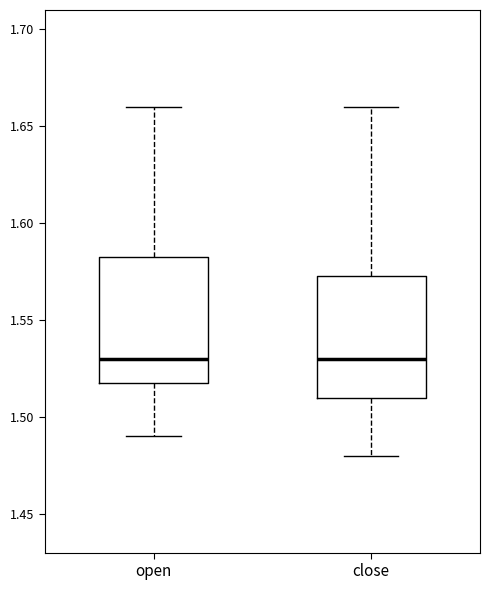

Reading left to right, transcribe this box plot: for each box, give where its median line is, the range the box spans, and where its two whiskers end, as read against the y-axis. The values are not printed on the chart, so give them approximately, as read against the axis.

open: median 1.530, box 1.520 to 1.585, whiskers 1.490 to 1.660
close: median 1.530, box 1.510 to 1.575, whiskers 1.480 to 1.660